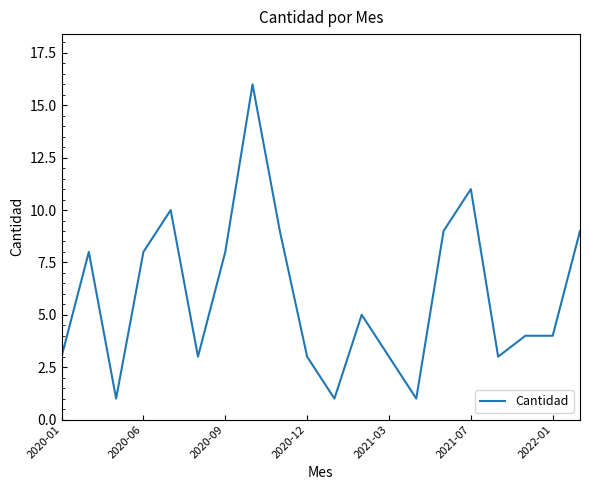

What is the greatest value displayed?

16